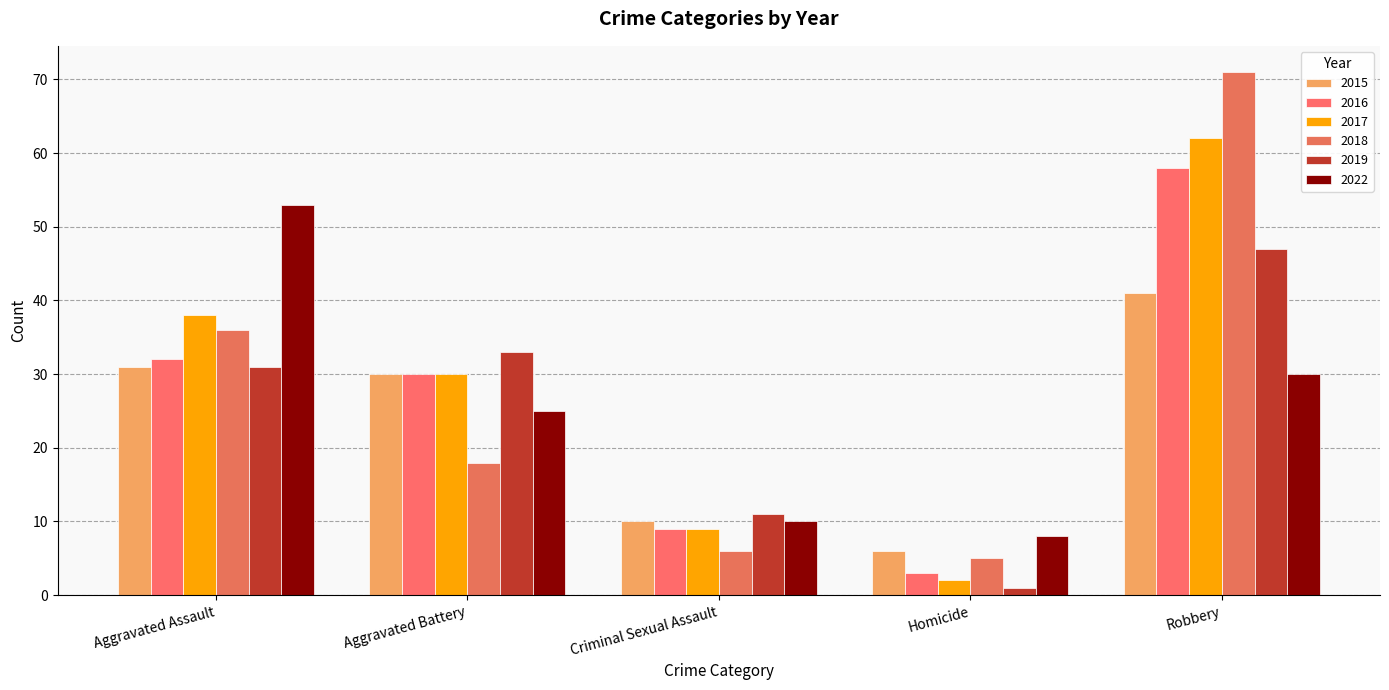

At which category does the chart reach its minimum across all series?

Homicide